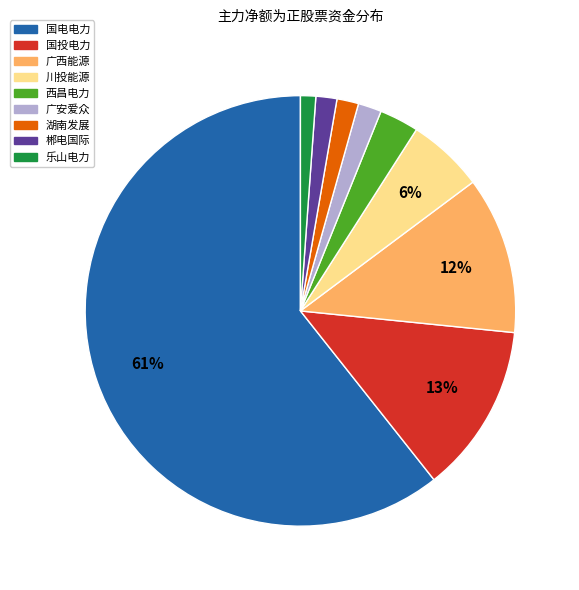

To the nearest percent, what is the average slice percentage?

11%